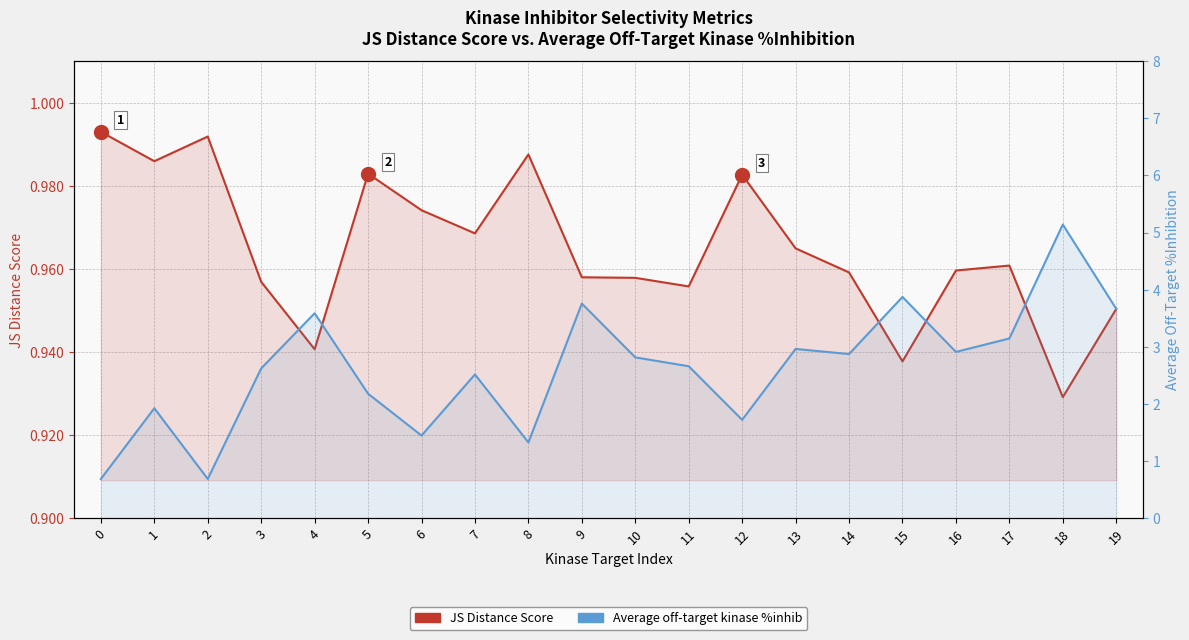

Which series has the largest total across all categories?

Average off-target kinase %inhib